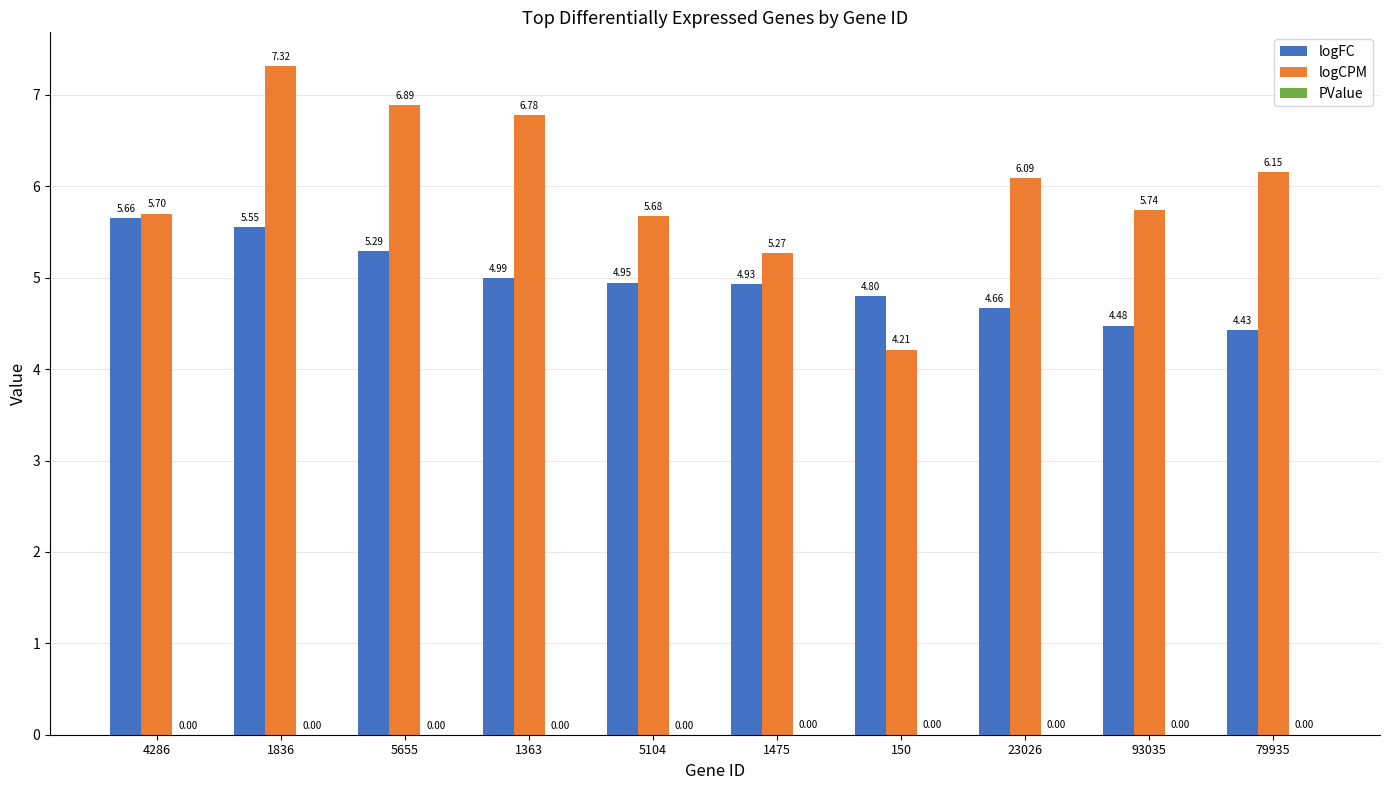

Which series changed the most between 5655 and 5104?

logCPM